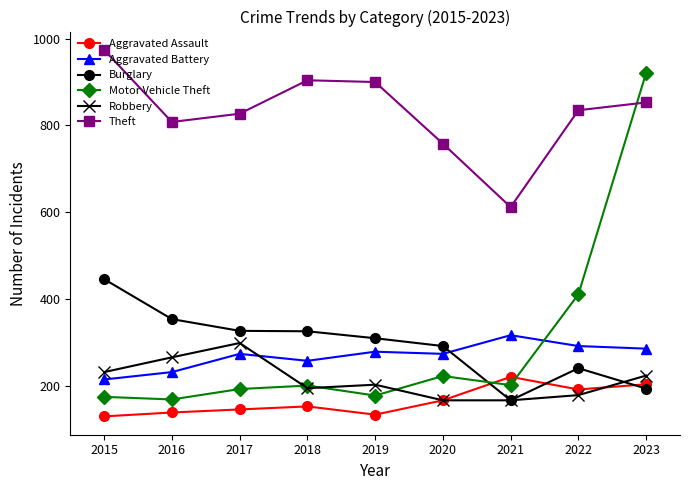

What is the spread (max minus min) of values at 2015?

844